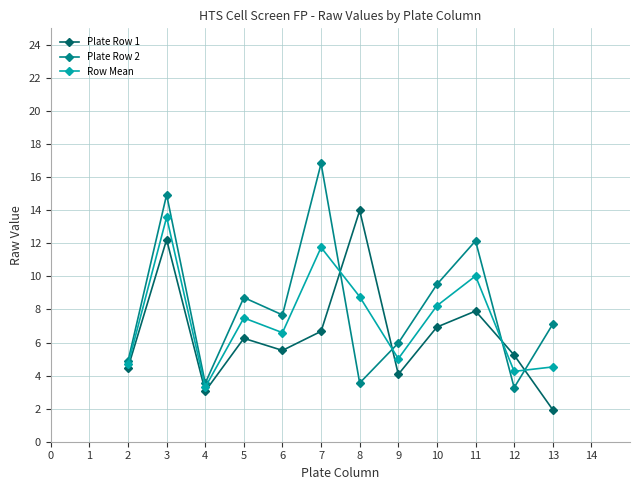

Between which two adjacent categories do Plate Row 2 and Row Mean first intersect?

7 and 8